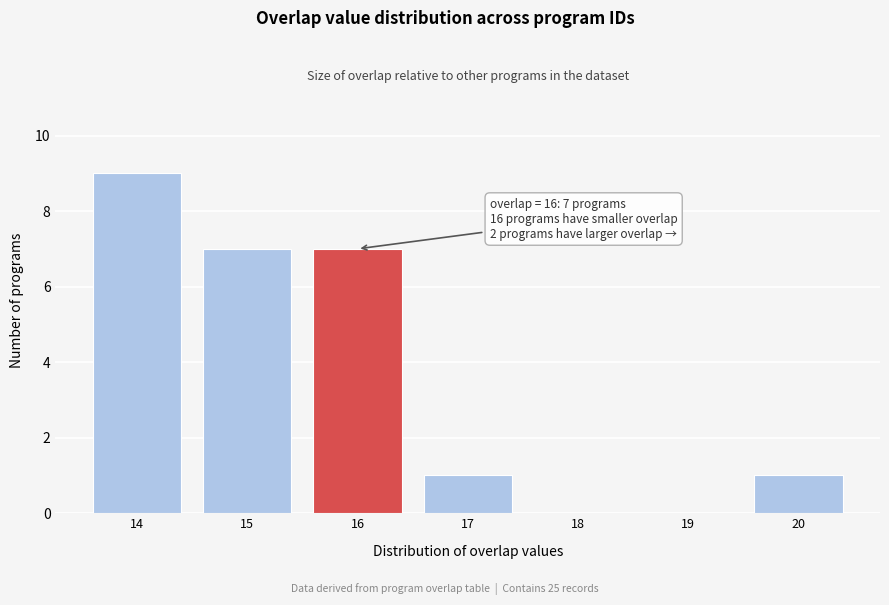

Which range on the x-axis has the tallest bar?

13.5 to 14.5